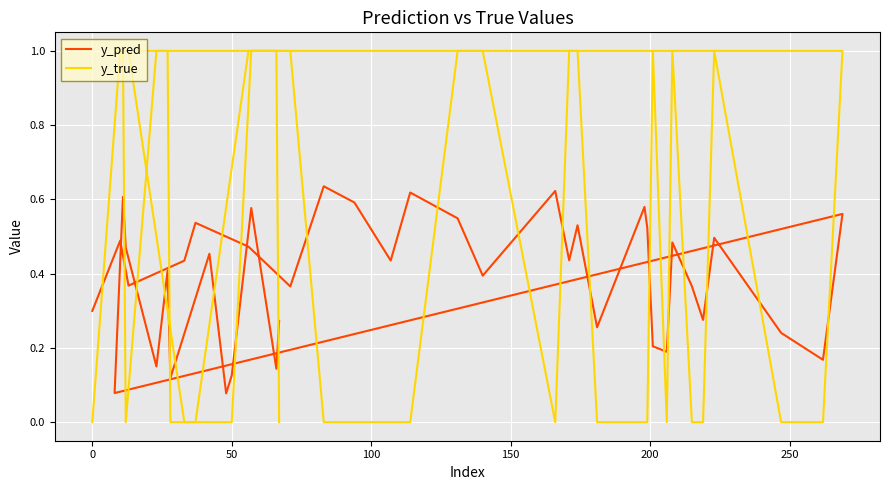

True or false: y_pred and y_true cross at least once.

True